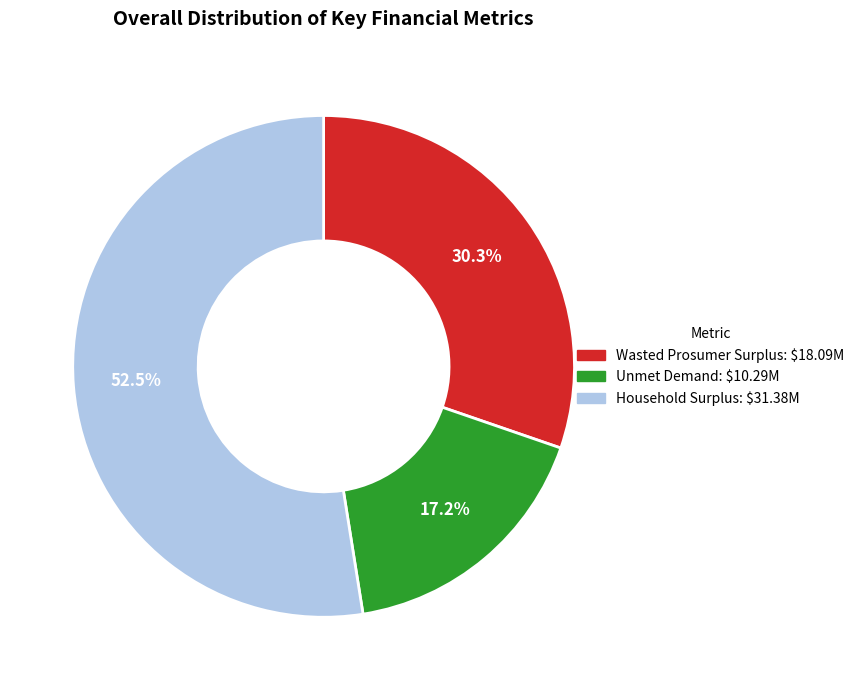

Between Unmet Demand and Wasted Prosumer Surplus, which is larger?

Wasted Prosumer Surplus